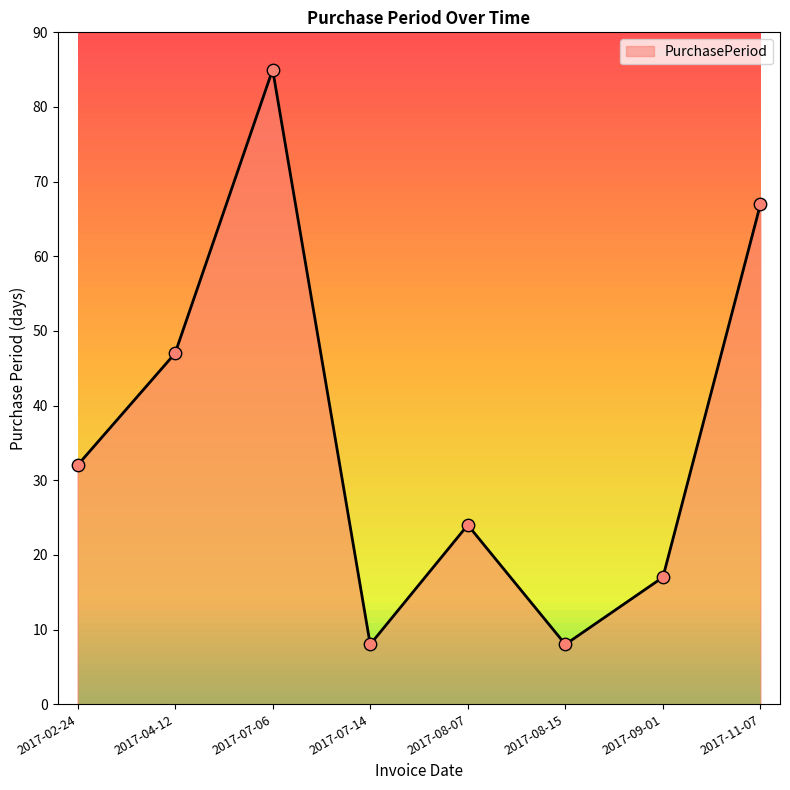

What is the ratio of the value at 2017-09-01 to the value at 2017-08-07?

0.7